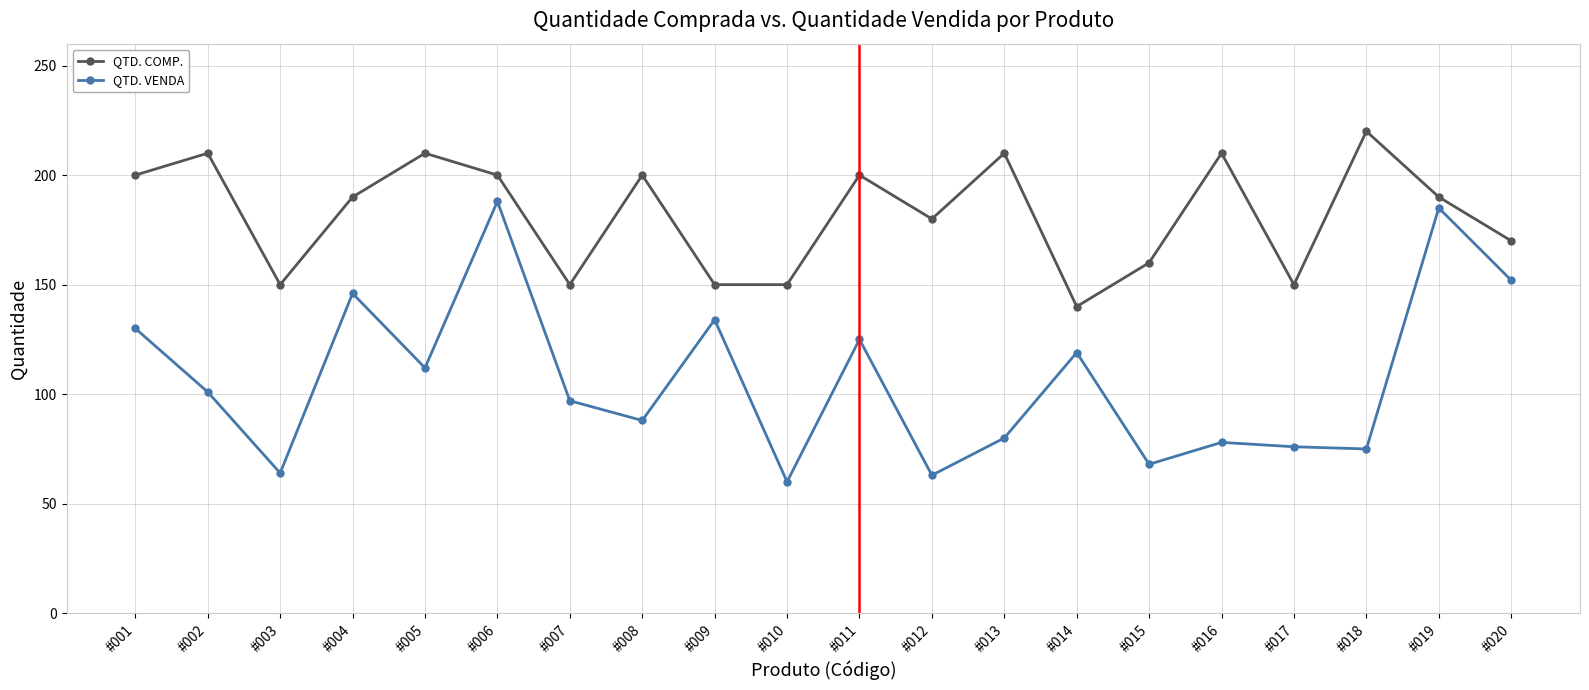

At #002, list the series in order from largest to smallest.

QTD. COMP., QTD. VENDA